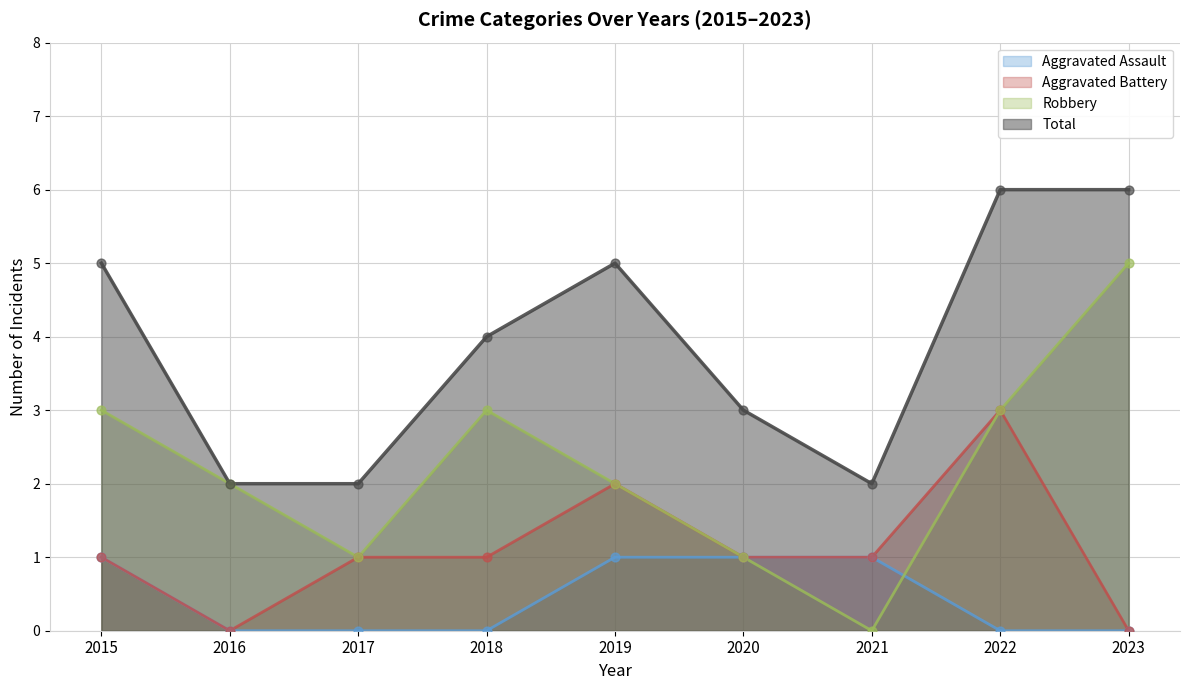

What are all the series names shown in the legend?

Aggravated Assault, Aggravated Battery, Robbery, Total